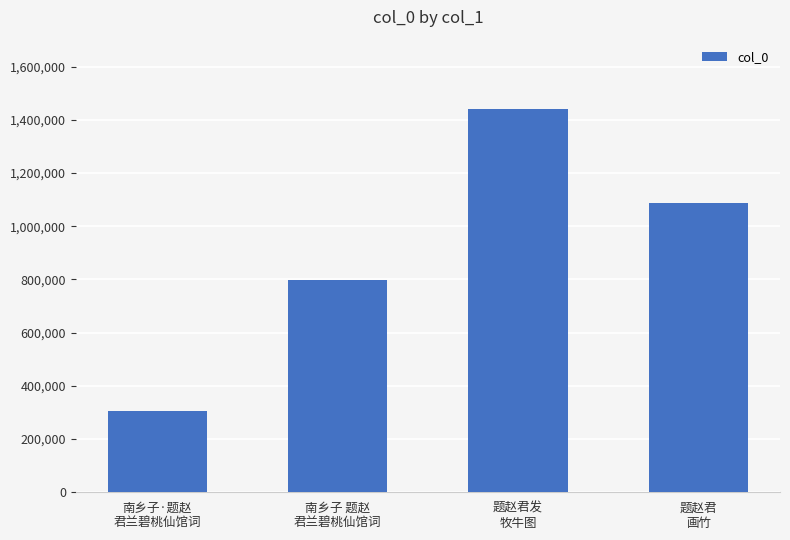

What is the minimum value shown in the chart?

304885